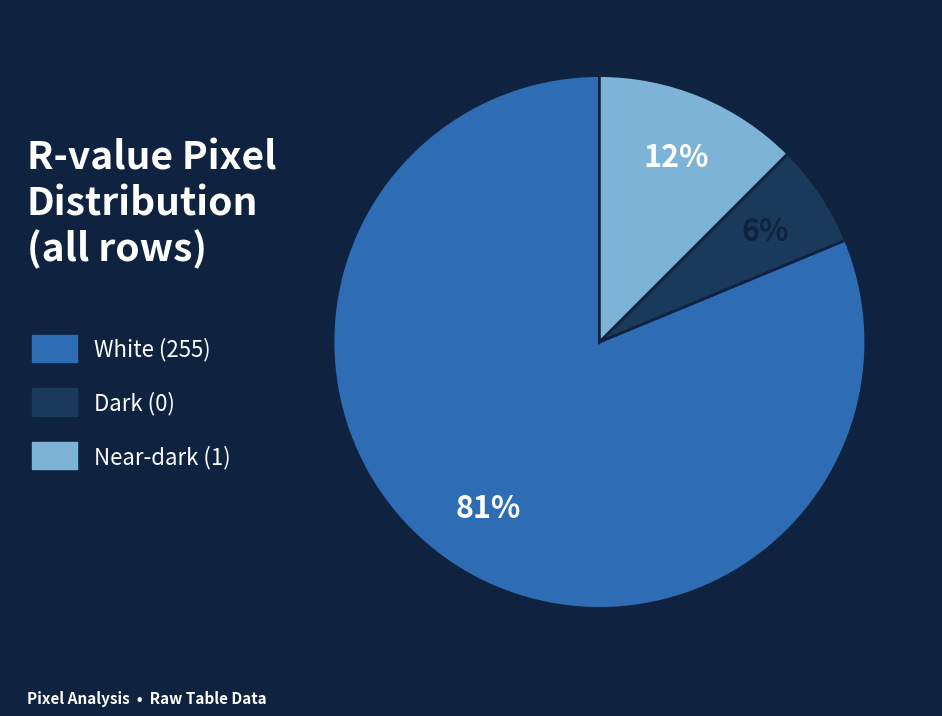

To the nearest percent, what is the average slice percentage?

33%